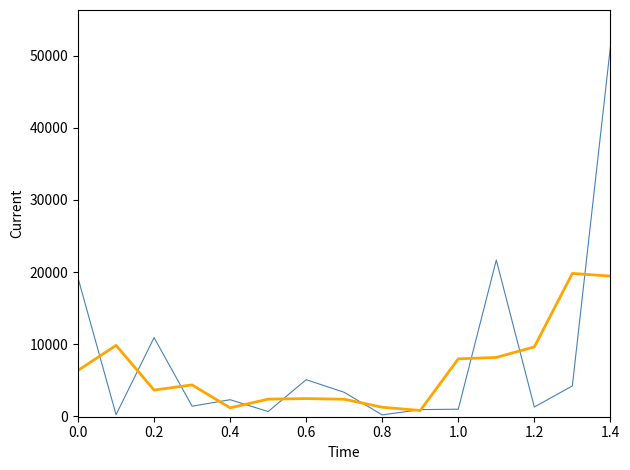

Count the number of categories in the chart.

15